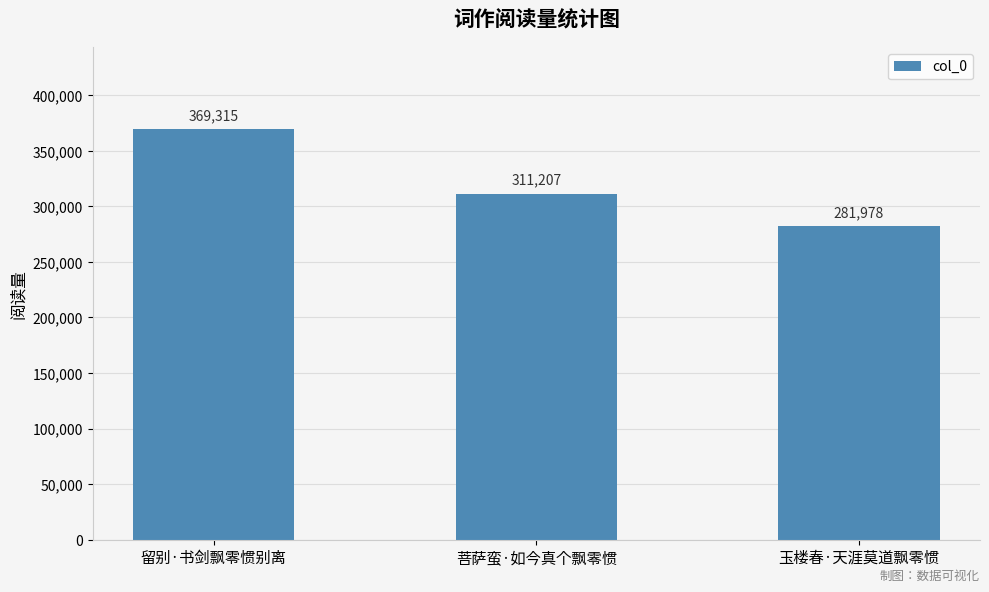

What is the label of the 1st bar from the right?

玉楼春·天涯莫道飘零惯